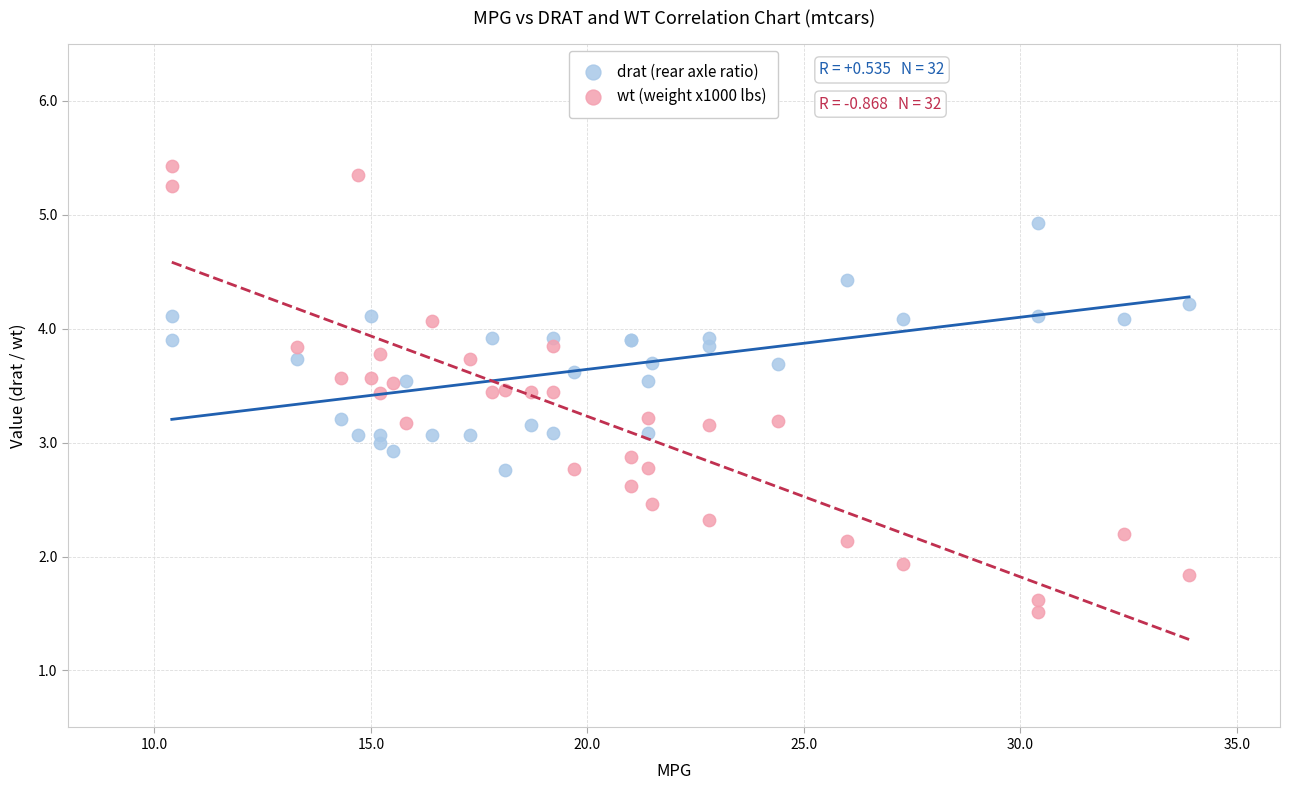

Which series has the largest Y range (max minus min)?

wt (weight x1000 lbs)